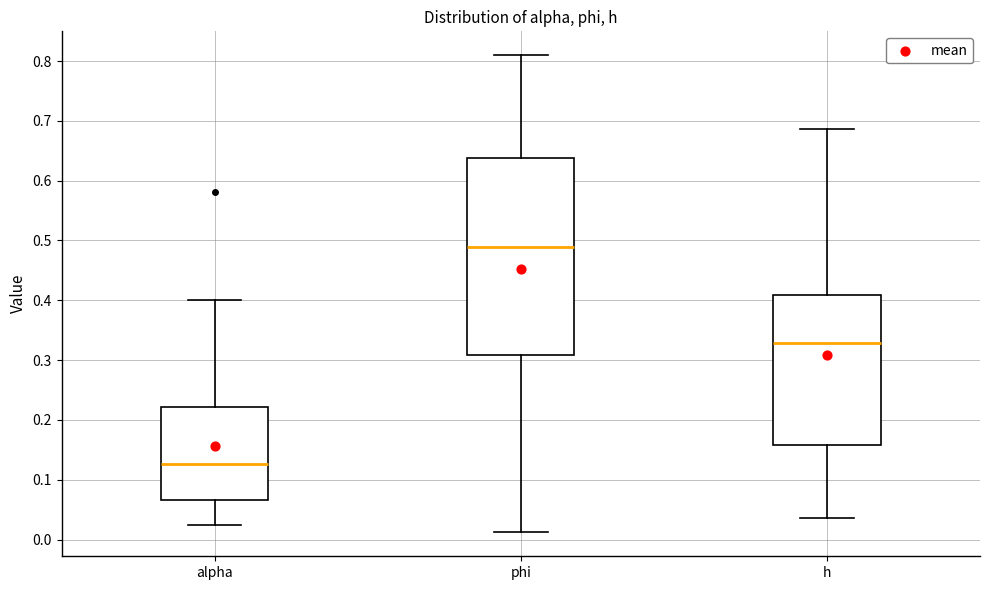

Which box is the tallest, from its lower edge to its upper edge?

phi